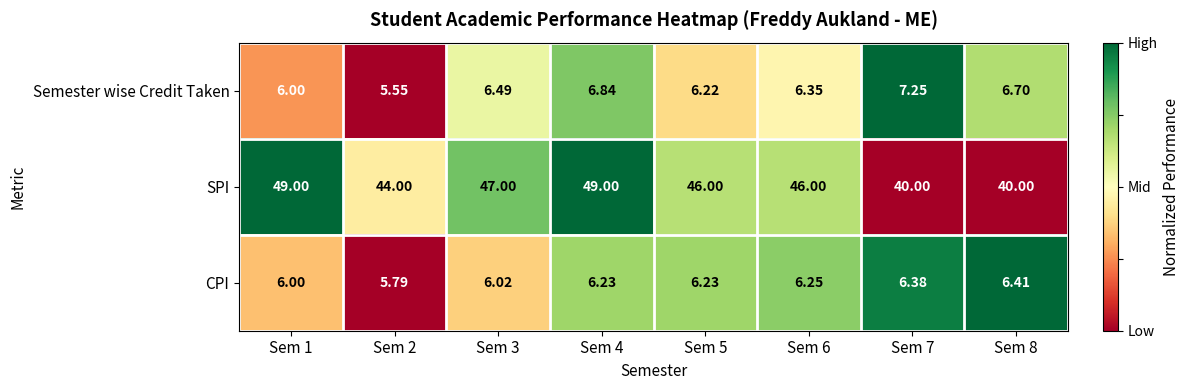

Rank the series at Sem 8 from highest to lowest value.

SPI, Semester wise Credit Taken, CPI